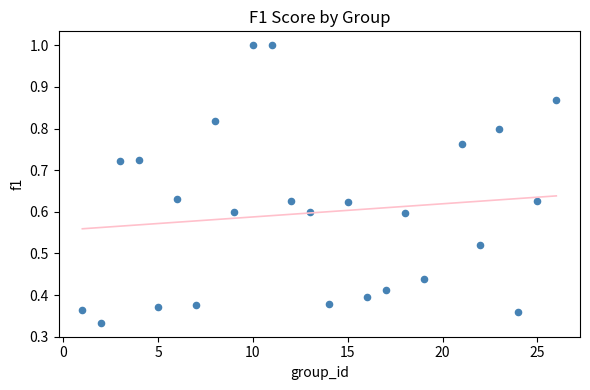

How many points are shown in the scatter plot?

25